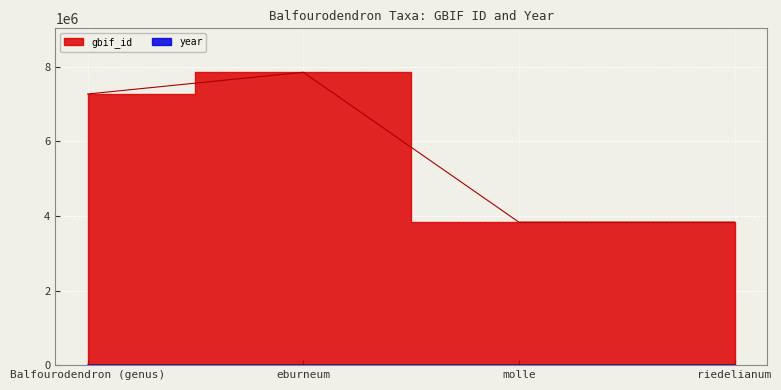

True or false: year and gbif_id cross at least once.

False